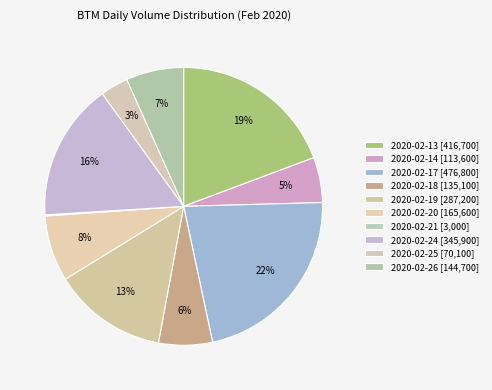

How much of the chart is everything except 2020-02-24?

84.0%